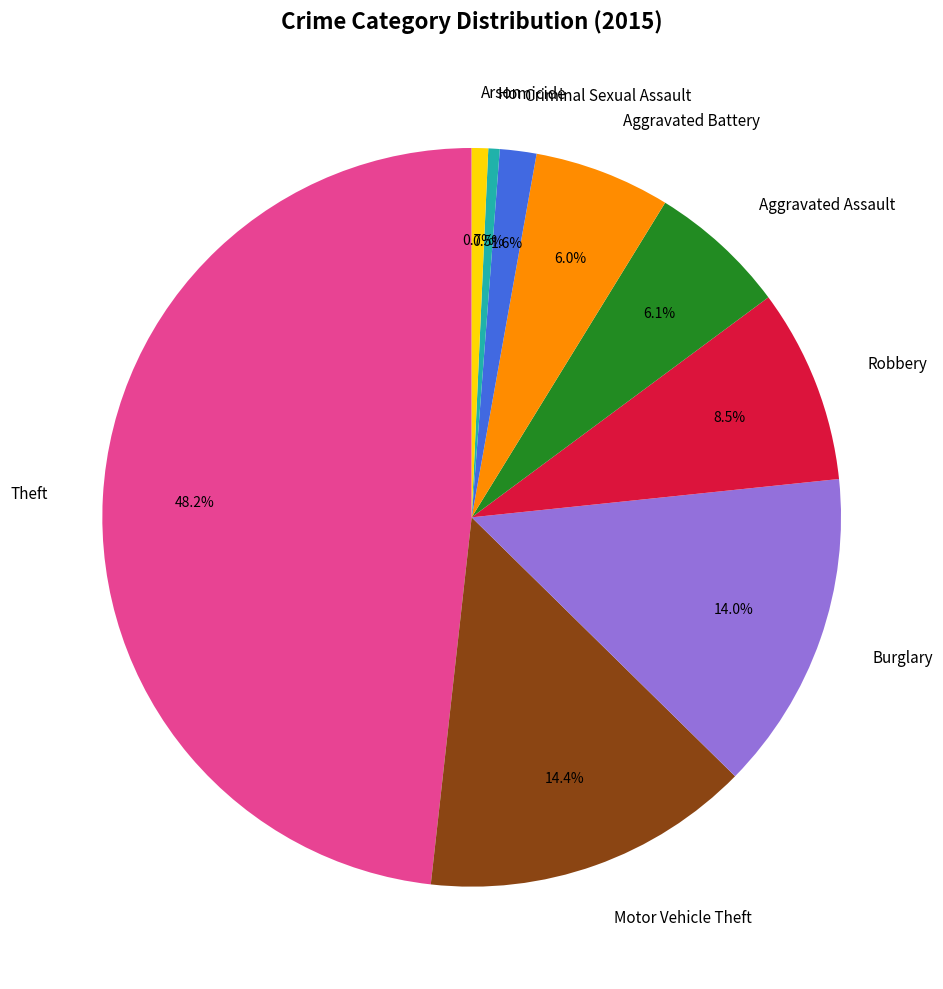

Is there any slice that represents more than half of the pie?

No